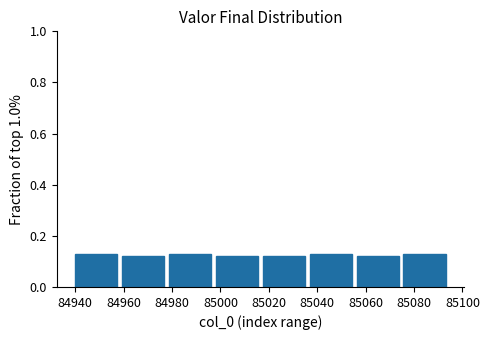

Reading left to right, transcribe this chart: for each bar, give the range it covers on the x-axis and its height. Neither the bar edges nor the heights are printed on the chart, so give them approximately, as read against the axes.

84940 to 84960: 0.12
84960 to 84978: 0.12
84978 to 84998: 0.12
84998 to 85018: 0.12
85018 to 85036: 0.12
85036 to 85056: 0.12
85056 to 85076: 0.12
85076 to 85096: 0.12